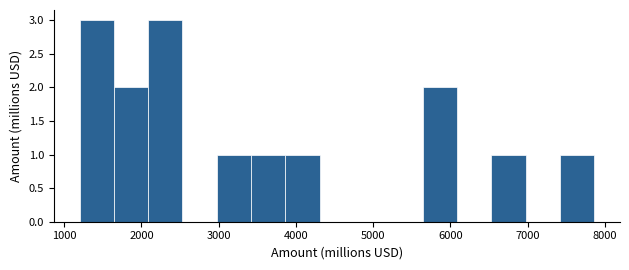

What is the height of the bar covering 7400 to 7900 on the x-axis? Neither the bar edges nor the heights are printed on the chart, so give them approximately, as read against the axes.

1